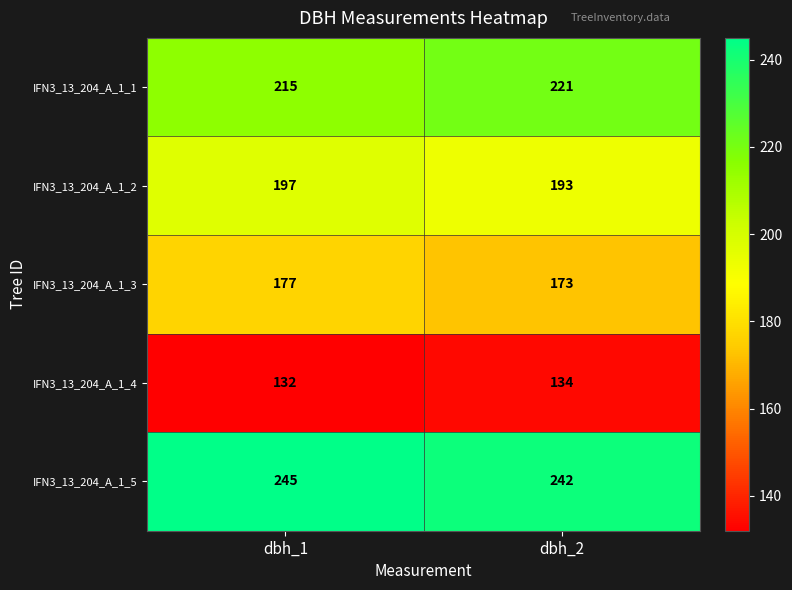

At which category is the sum across all series the highest?

dbh_1